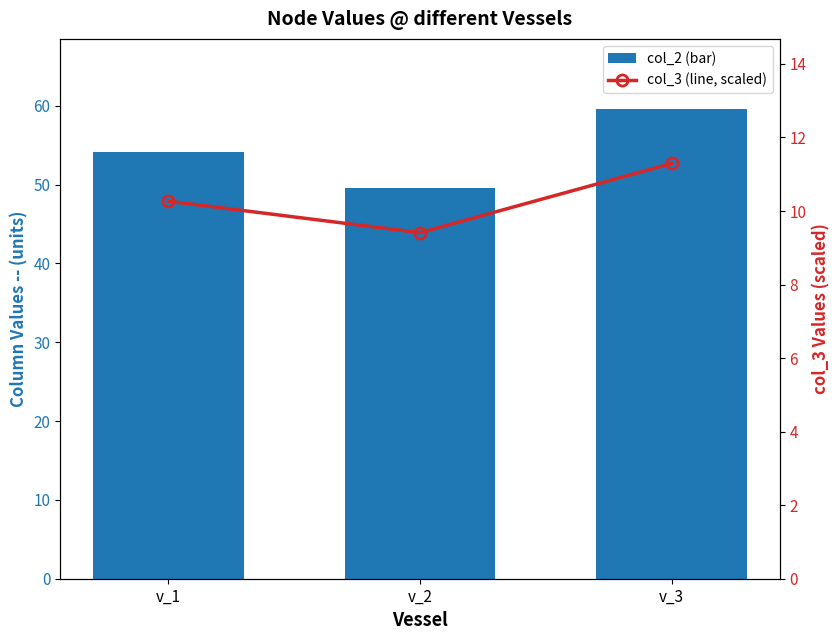

What is the value of the col_3 (scaled) bar at the 3rd from the left?

11.3